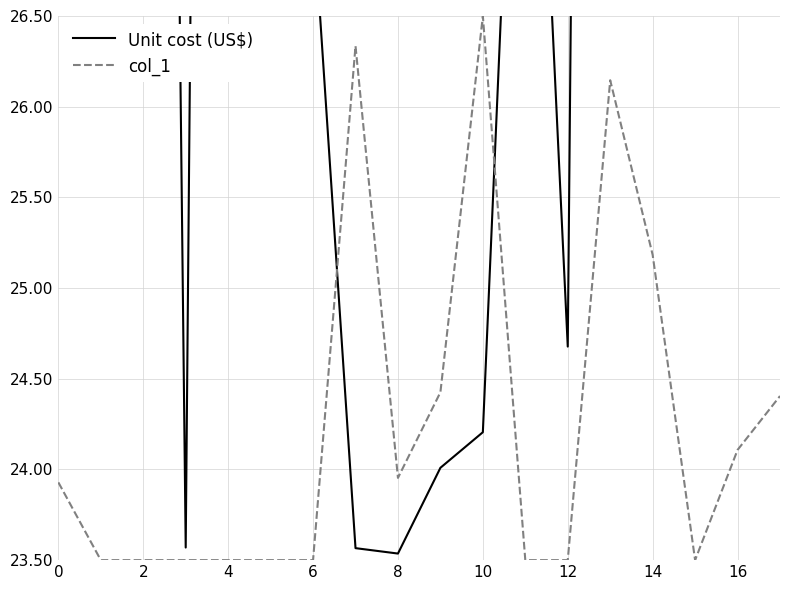

Reading left to right, transcribe all the data shown in this chart.

Unit cost (US$): 33.2	34.8	44.4	23.6	50.0	27.1	27.1	23.6	23.5	24.0	24.2	29.6	24.7	50.0	50.0	28.7	50.0	40.7
col_1: 23.9	23.5	23.5	23.5	23.5	23.5	23.5	26.3	24.0	24.4	26.5	23.5	23.5	26.1	25.2	23.5	24.1	24.4